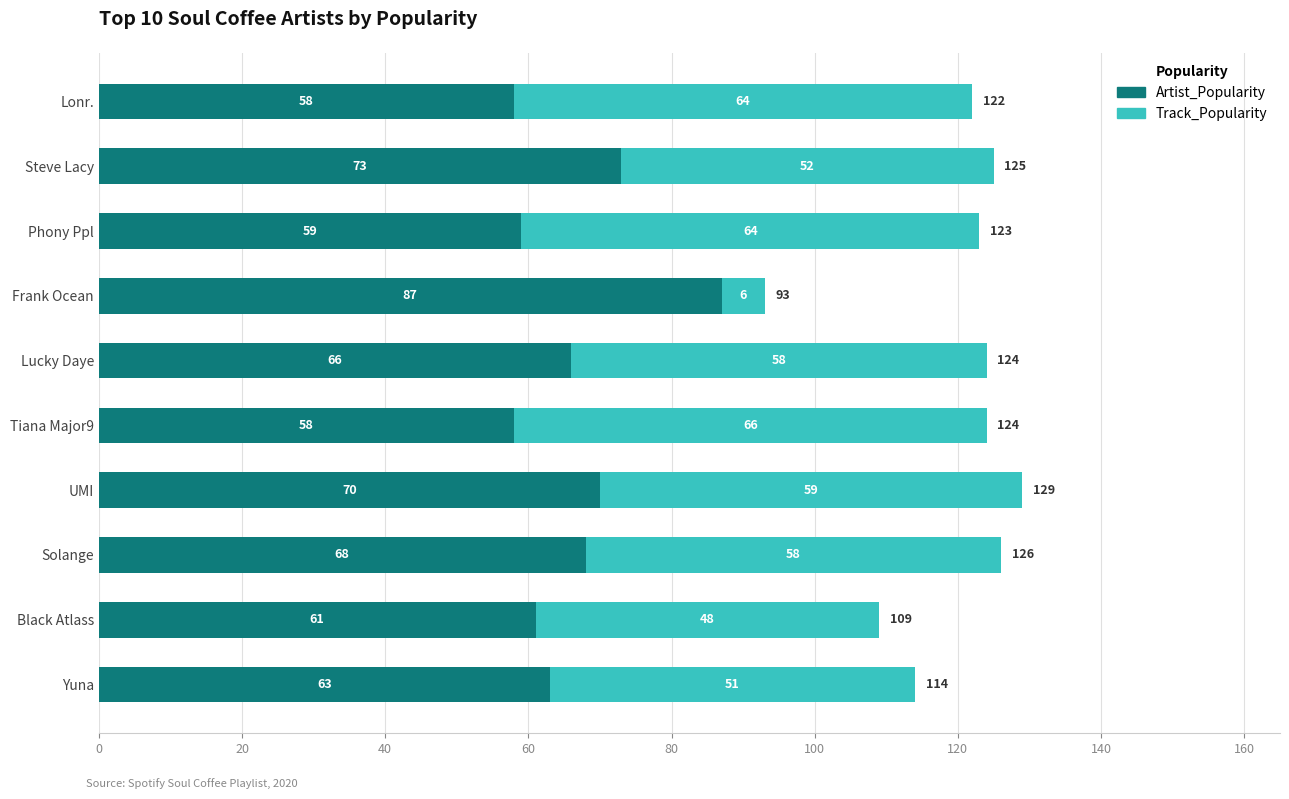

What is the minimum value for Artist_Popularity?

58